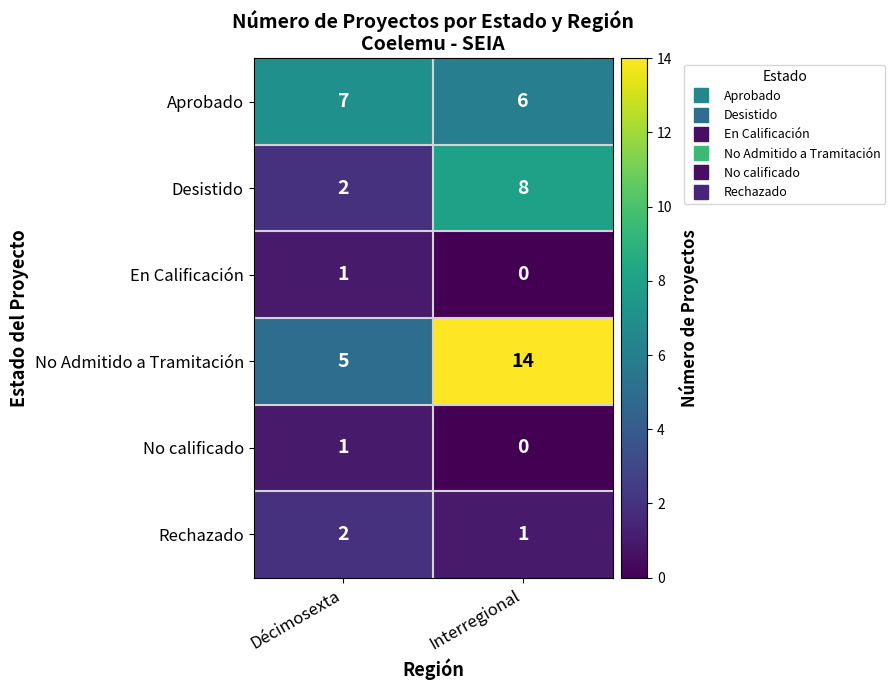

What is the sum of the No Admitido a Tramitación values at Interregional and Décimosexta?

19